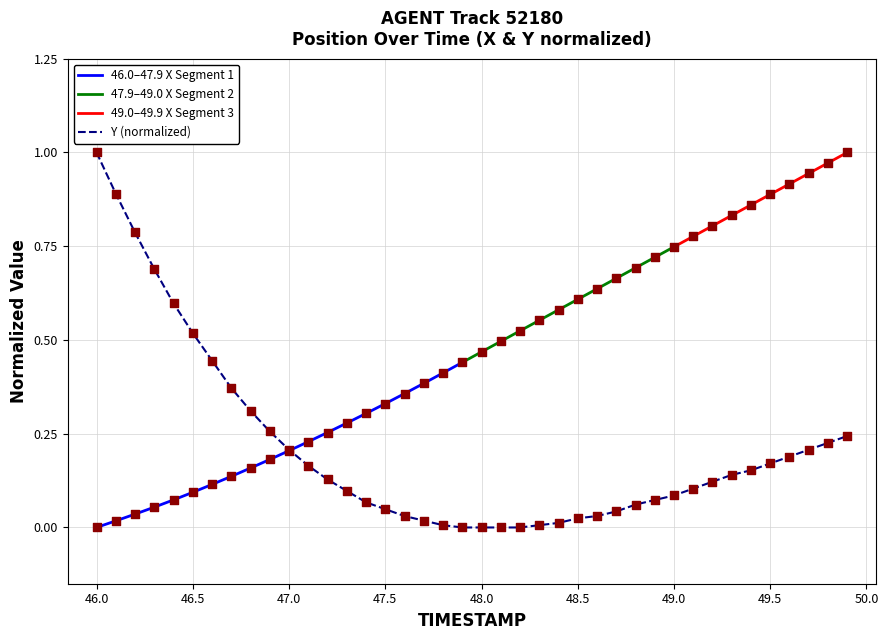

What is the total value across all series at 47.3?

0.4